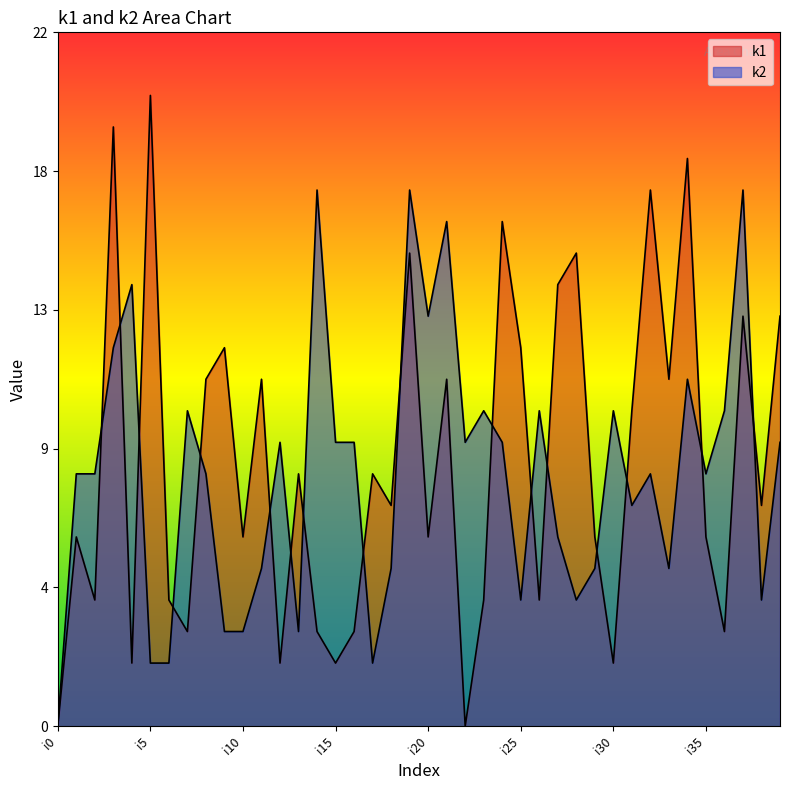

What are all the series names shown in the legend?

k1, k2